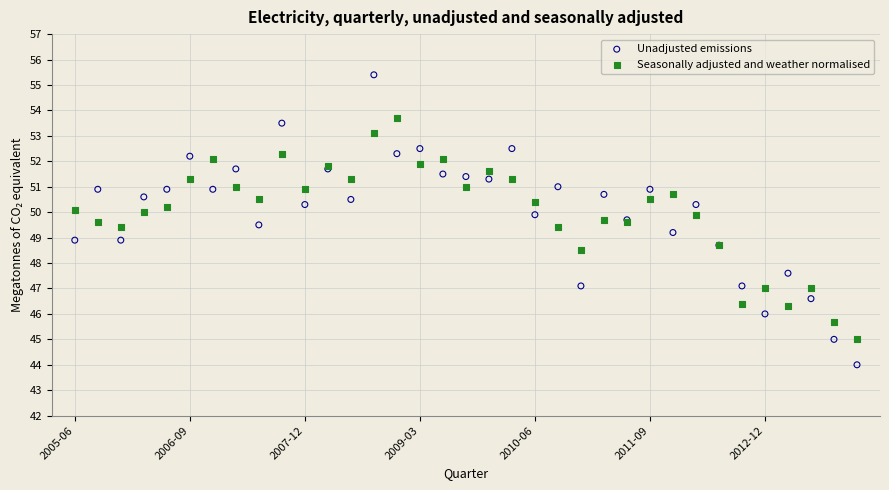

Which series reaches the maximum Y coordinate?

Unadjusted emissions